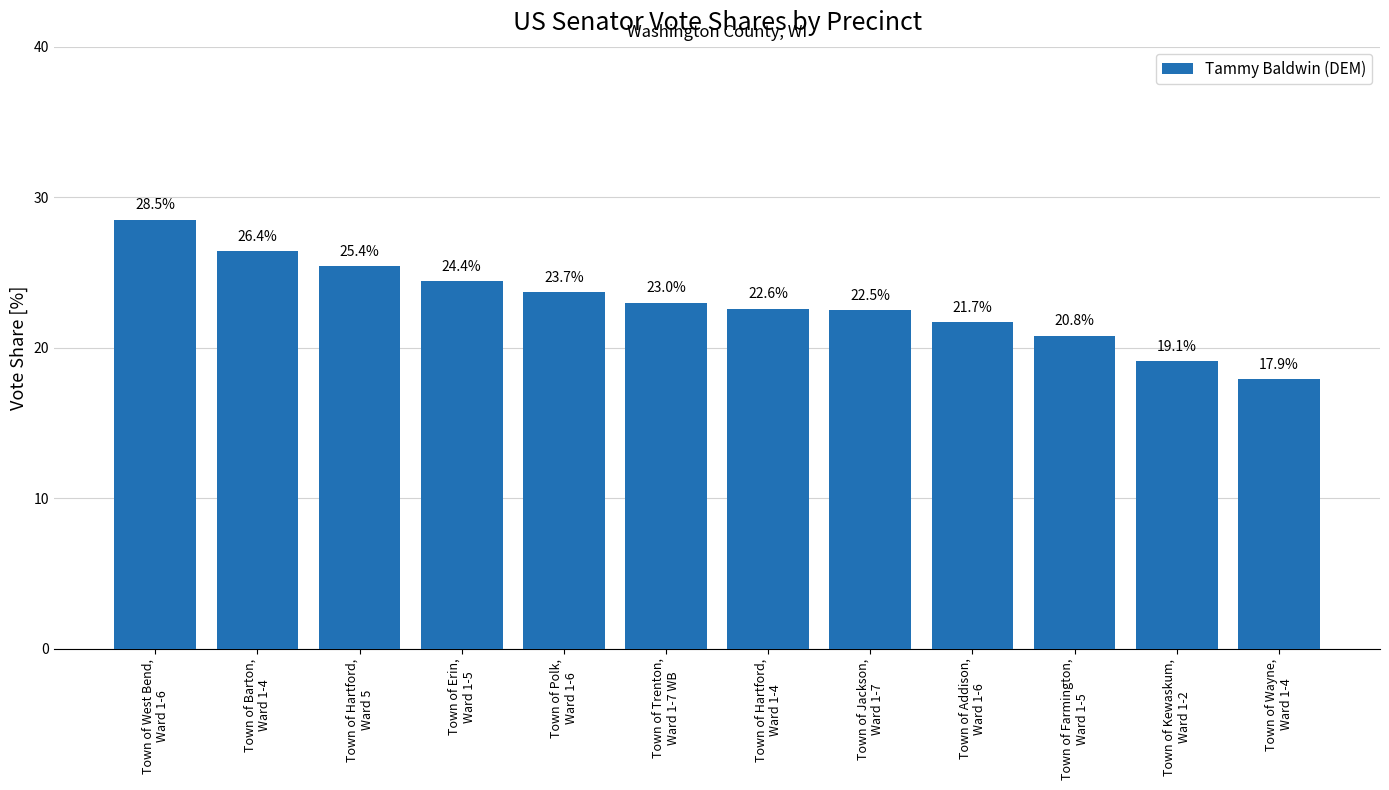

Count the number of categories in the chart.

12